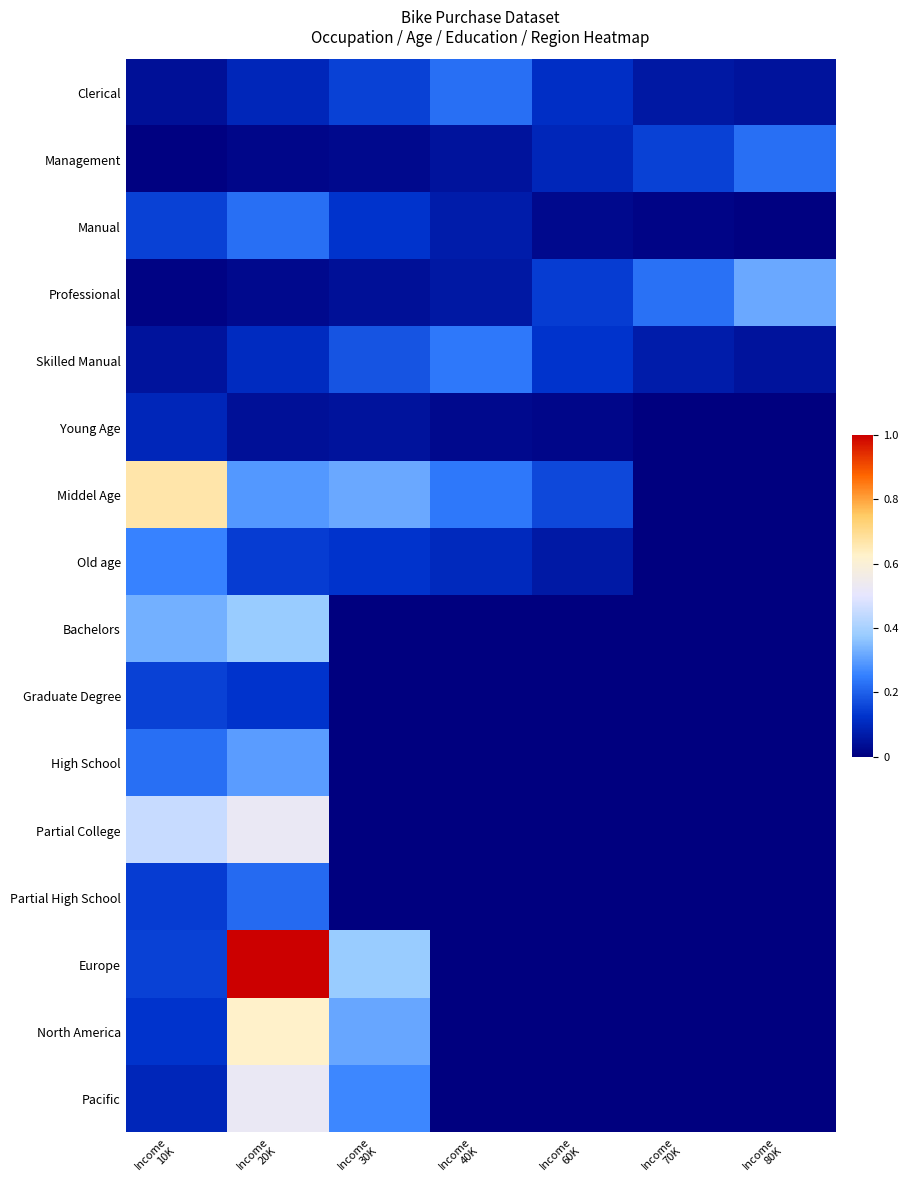

At how many categories does at least one series exceed 0?

7